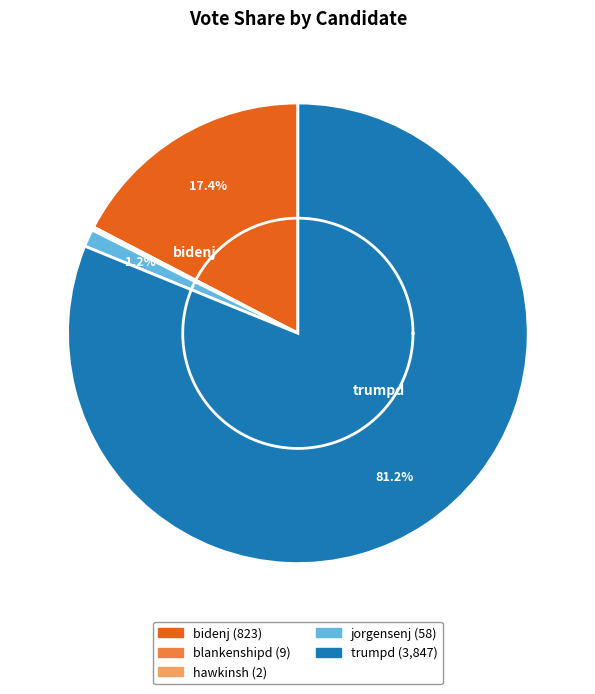

Rank the categories by value from lowest to highest.

hawkinsh, blankenshipd, jorgensenj, bidenj, trumpd